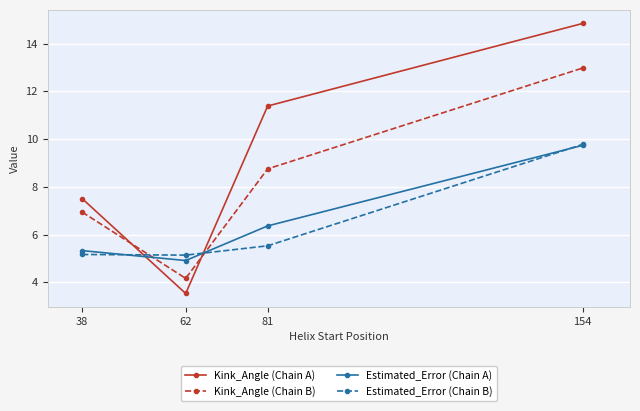

How many interior local valleys does the Estimated_Error (Chain A) series have?

1